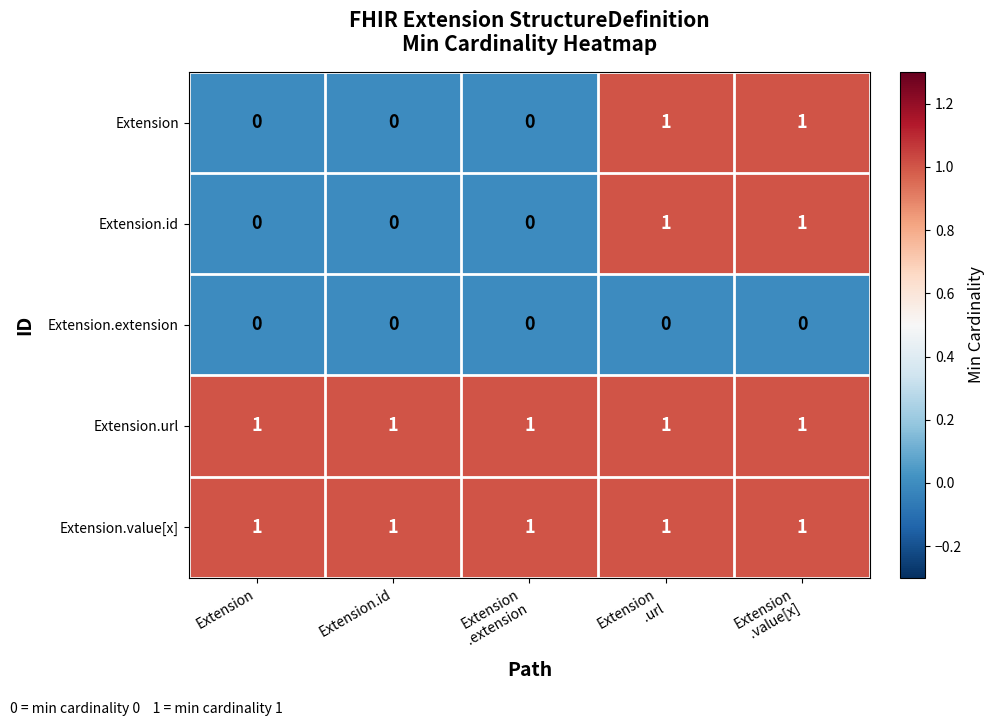

At how many categories does at least one series exceed 0?

5